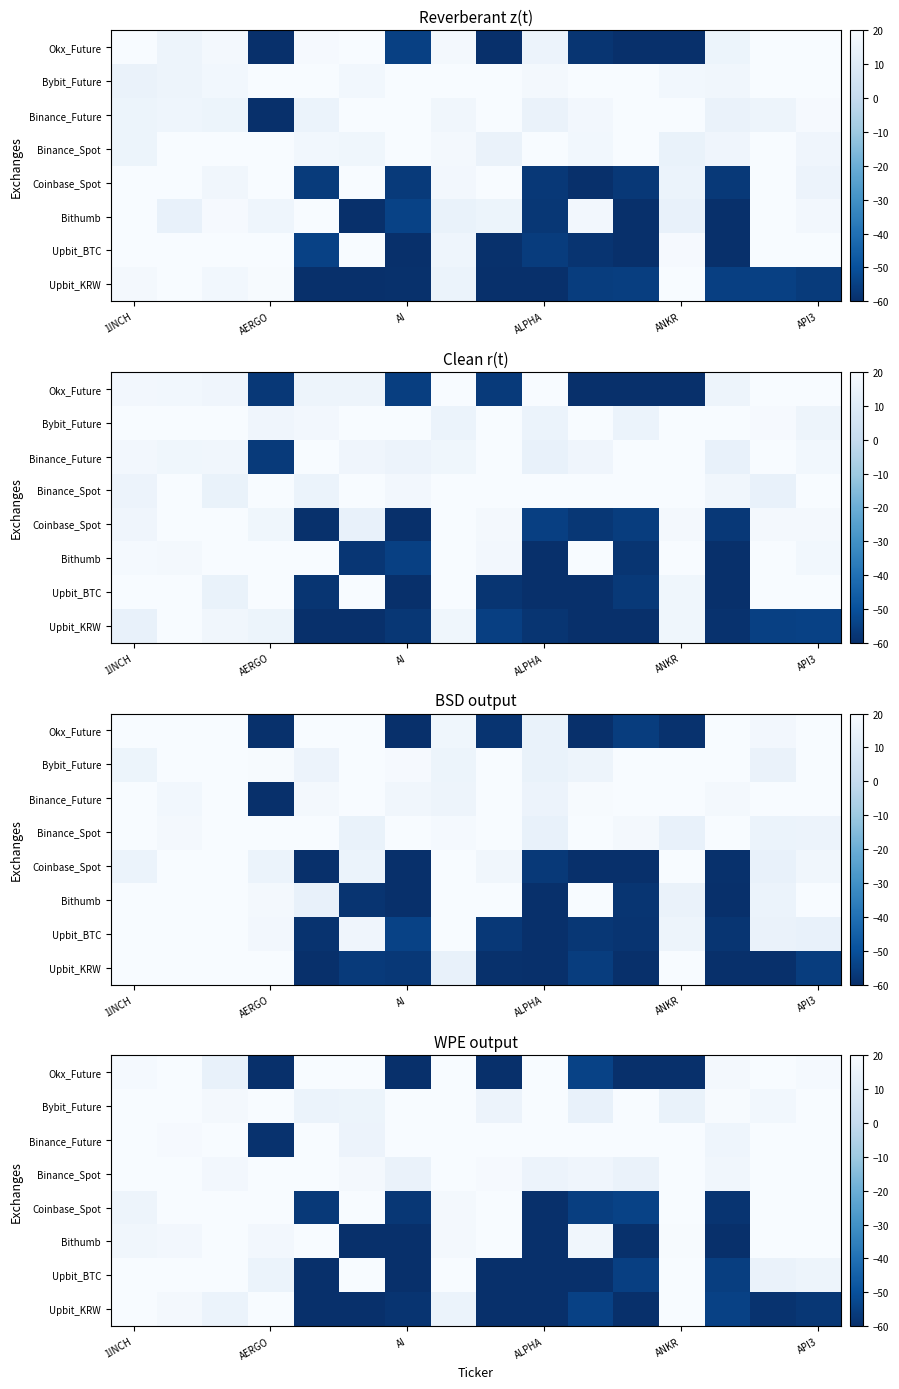

At which category is the sum across all series the highest?

7